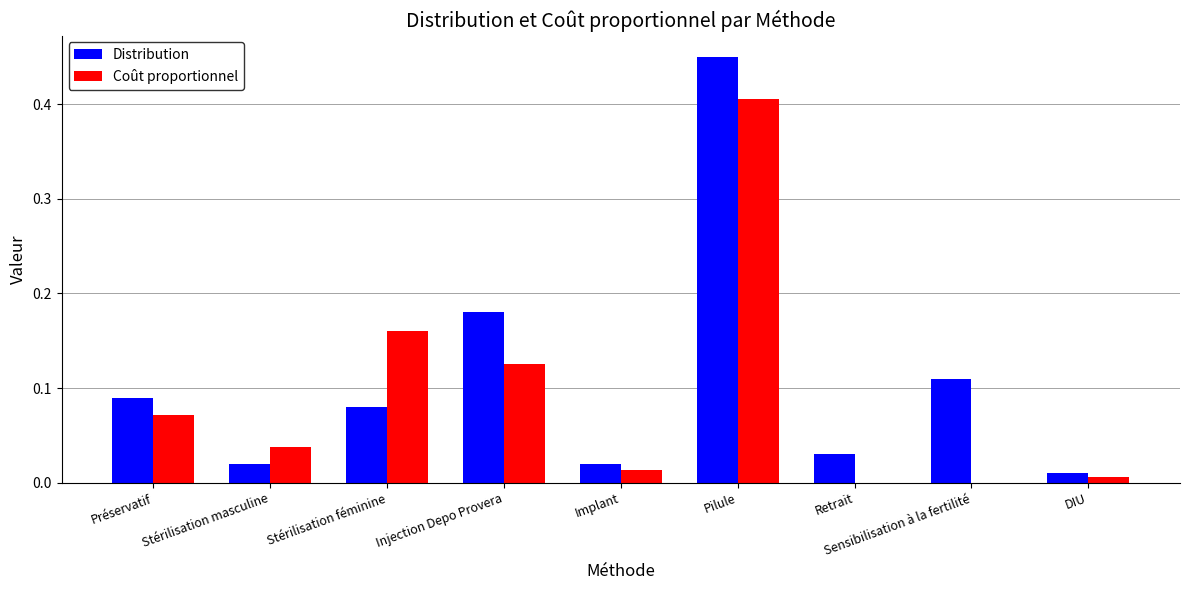

True or false: Distribution has a value of 0.1 at Injection Depo Provera.

False